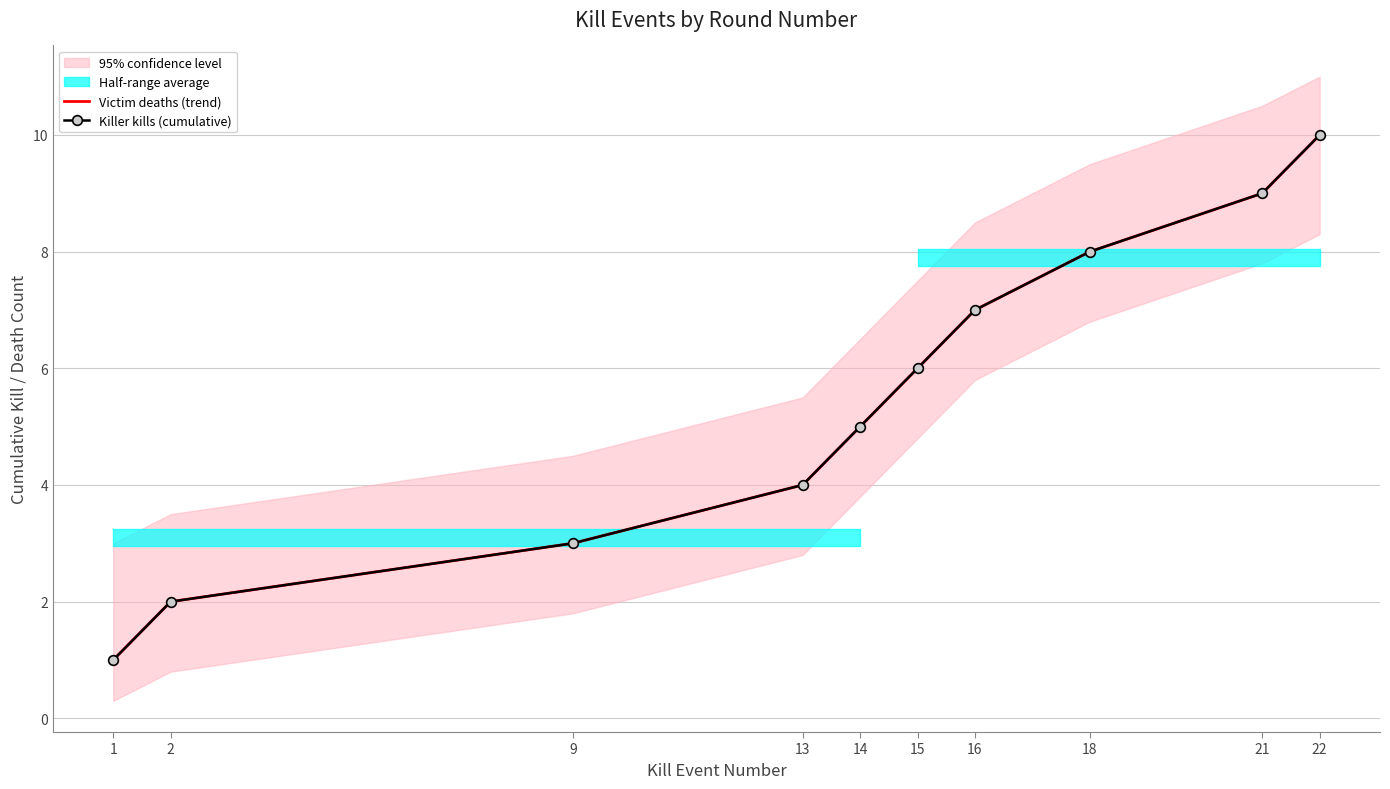

The value of Killer kills (cumulative) at 16 is 7. True or false?

True